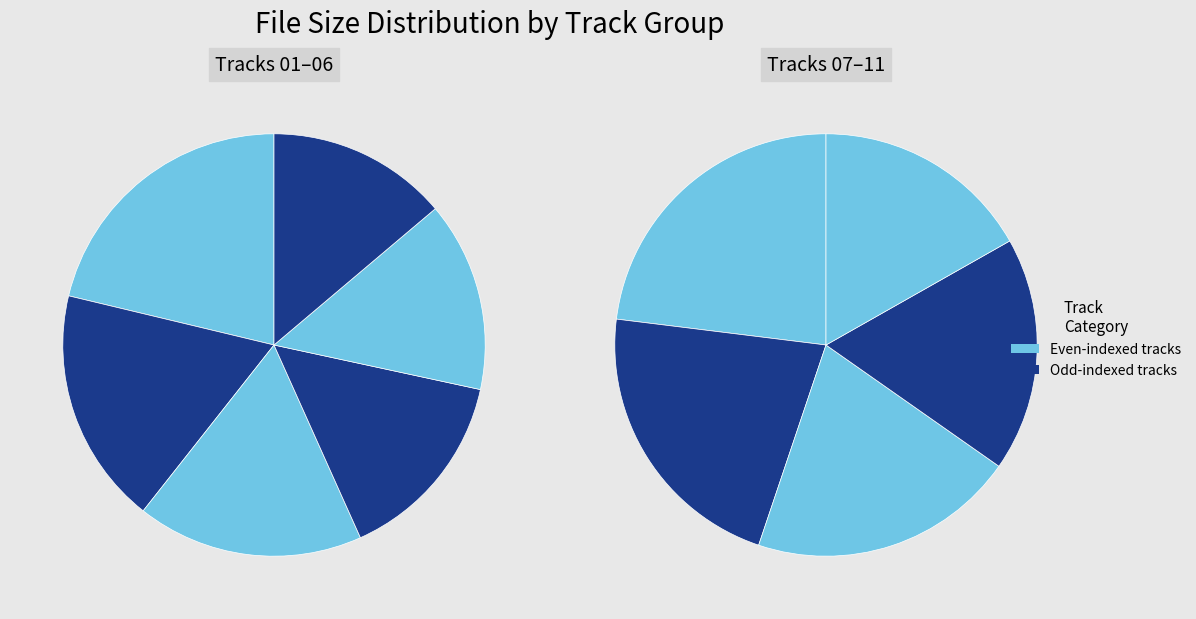

To the nearest percent, what is the difference between the largest and smallest slice percentages?

8%